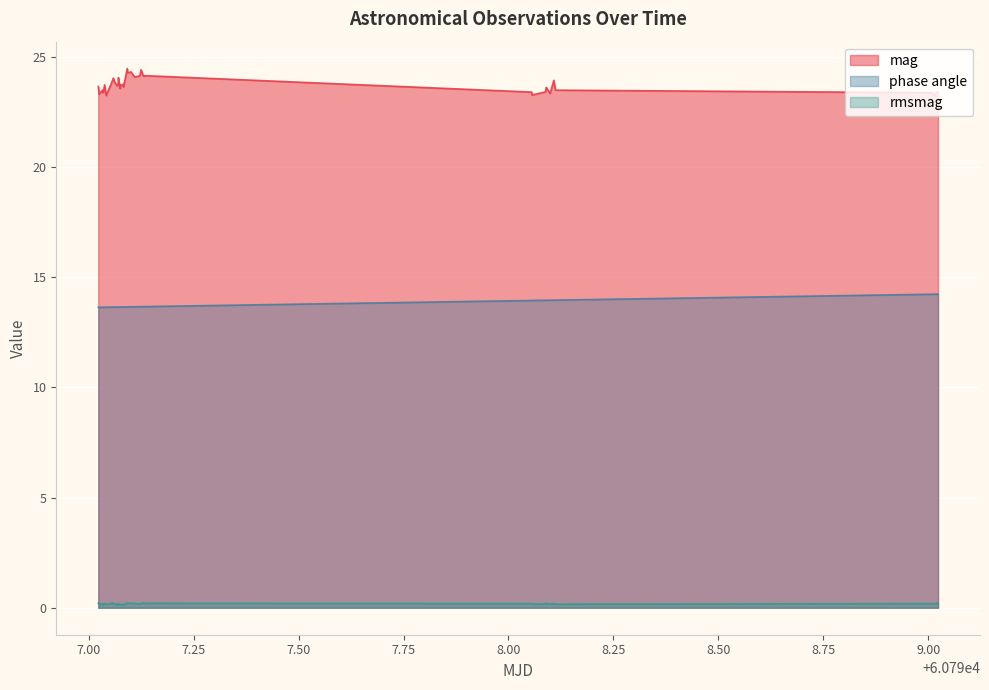

What are all the series names shown in the legend?

mag, phase angle, rmsmag